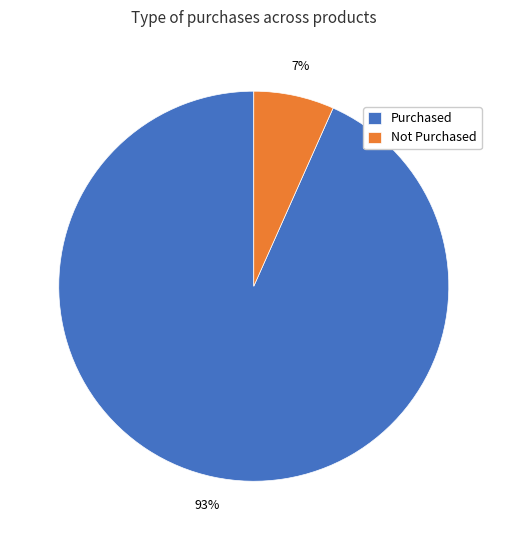

What is the largest slice in the pie chart?

Purchased